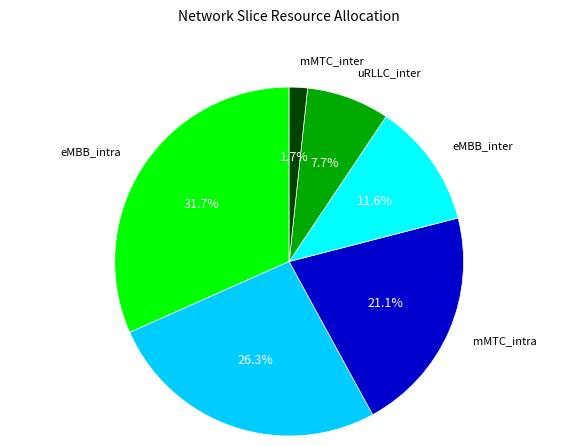

Is there a majority slice in this chart?

No